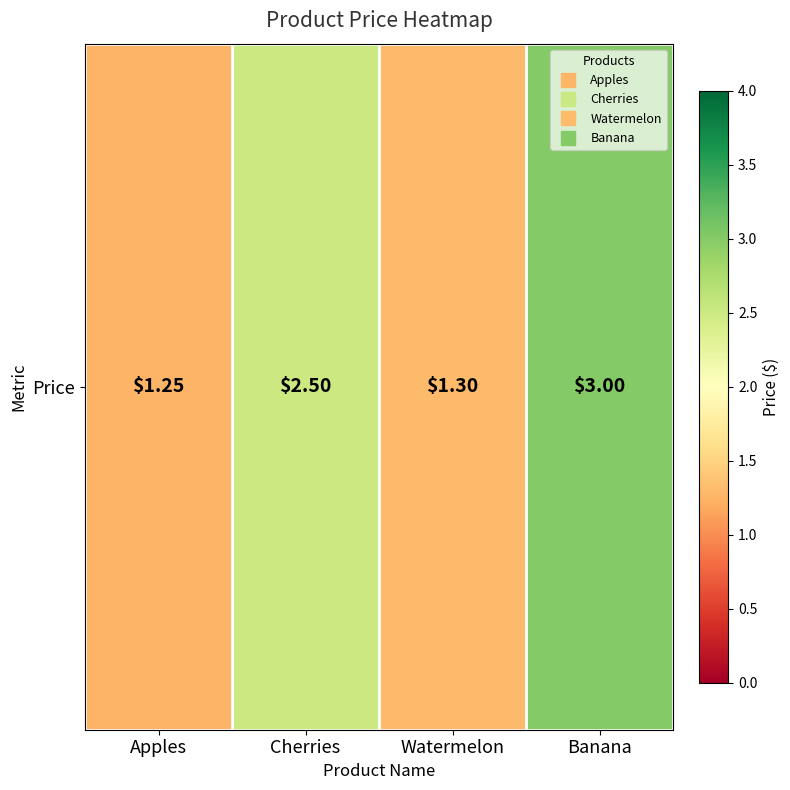

Which has a higher value, Apples or Watermelon?

Watermelon